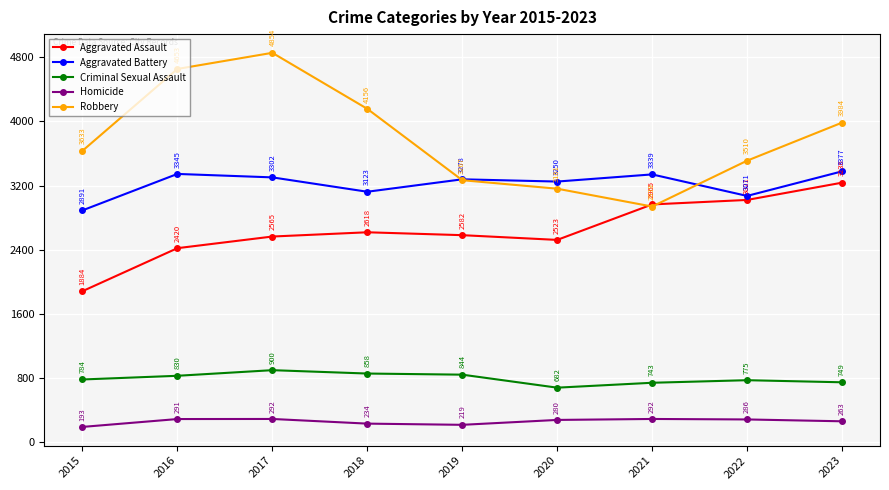

What is the minimum value shown in the chart?

193